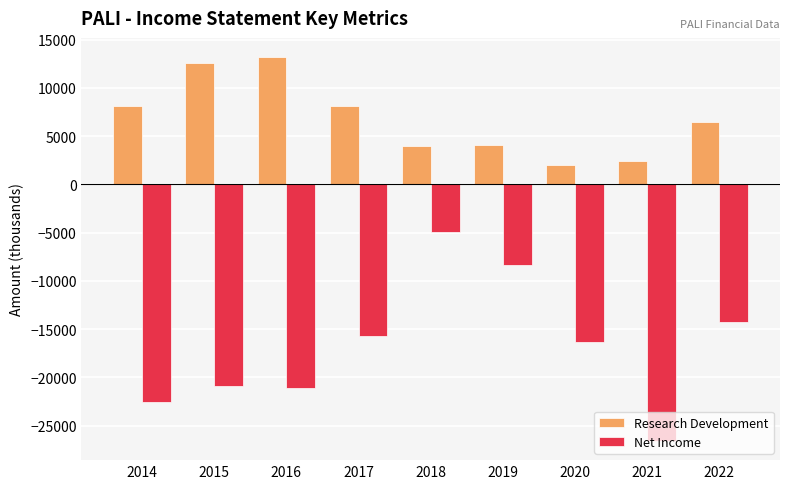

Where is Net Income nearest to the value -15750?

2017